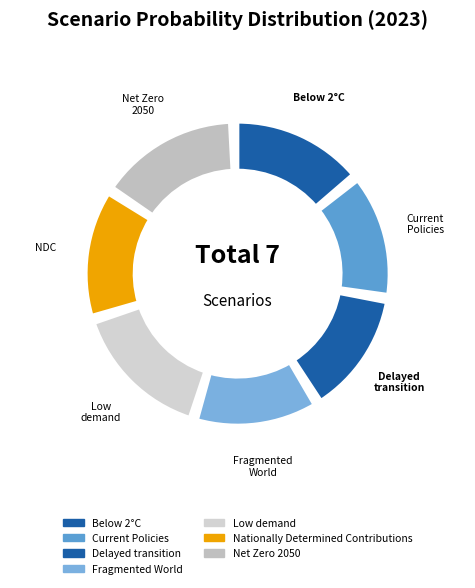

Is it true that Fragmented World is 13% of the pie?

True